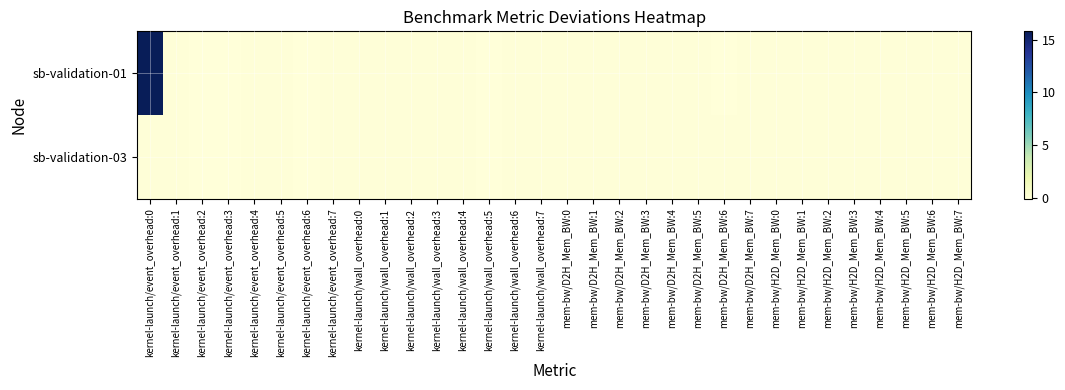

Reading left to right, extract all data points from this chart.

sb-validation-01: kernel-launch/event_overhead:0=15.8	kernel-launch/event_overhead:1=-0.0	kernel-launch/event_overhead:2=-0.1	kernel-launch/event_overhead:3=-0.1	kernel-launch/event_overhead:4=-0.0	kernel-launch/event_overhead:5=-0.0	kernel-launch/event_overhead:6=-0.0	kernel-launch/event_overhead:7=-0.0	kernel-launch/wall_overhead:0=0.0	kernel-launch/wall_overhead:1=0.0	kernel-launch/wall_overhead:2=0.0	kernel-launch/wall_overhead:3=0.0	kernel-launch/wall_overhead:4=0.0	kernel-launch/wall_overhead:5=-0.0	kernel-launch/wall_overhead:6=0.0	kernel-launch/wall_overhead:7=0.0	mem-bw/D2H_Mem_BW:0=0.0	mem-bw/D2H_Mem_BW:1=0.0	mem-bw/D2H_Mem_BW:2=0.0	mem-bw/D2H_Mem_BW:3=0.0	mem-bw/D2H_Mem_BW:4=0.0	mem-bw/D2H_Mem_BW:5=0.0	mem-bw/D2H_Mem_BW:6=-0.0	mem-bw/D2H_Mem_BW:7=0.0	mem-bw/H2D_Mem_BW:0=0.0	mem-bw/H2D_Mem_BW:1=0.0	mem-bw/H2D_Mem_BW:2=0.0	mem-bw/H2D_Mem_BW:3=0.0	mem-bw/H2D_Mem_BW:4=0.0	mem-bw/H2D_Mem_BW:5=0.0	mem-bw/H2D_Mem_BW:6=-0.0	mem-bw/H2D_Mem_BW:7=0.0
sb-validation-03: kernel-launch/event_overhead:0=0.0	kernel-launch/event_overhead:1=-0.0	kernel-launch/event_overhead:2=-0.1	kernel-launch/event_overhead:3=-0.1	kernel-launch/event_overhead:4=-0.0	kernel-launch/event_overhead:5=-0.0	kernel-launch/event_overhead:6=-0.0	kernel-launch/event_overhead:7=-0.0	kernel-launch/wall_overhead:0=0.0	kernel-launch/wall_overhead:1=0.0	kernel-launch/wall_overhead:2=0.0	kernel-launch/wall_overhead:3=0.0	kernel-launch/wall_overhead:4=0.0	kernel-launch/wall_overhead:5=-0.0	kernel-launch/wall_overhead:6=0.0	kernel-launch/wall_overhead:7=0.0	mem-bw/D2H_Mem_BW:0=0.0	mem-bw/D2H_Mem_BW:1=0.0	mem-bw/D2H_Mem_BW:2=0.0	mem-bw/D2H_Mem_BW:3=0.0	mem-bw/D2H_Mem_BW:4=0.0	mem-bw/D2H_Mem_BW:5=0.0	mem-bw/D2H_Mem_BW:6=0.0	mem-bw/D2H_Mem_BW:7=0.0	mem-bw/H2D_Mem_BW:0=0.0	mem-bw/H2D_Mem_BW:1=0.0	mem-bw/H2D_Mem_BW:2=0.0	mem-bw/H2D_Mem_BW:3=0.0	mem-bw/H2D_Mem_BW:4=0.0	mem-bw/H2D_Mem_BW:5=0.0	mem-bw/H2D_Mem_BW:6=0.0	mem-bw/H2D_Mem_BW:7=0.0